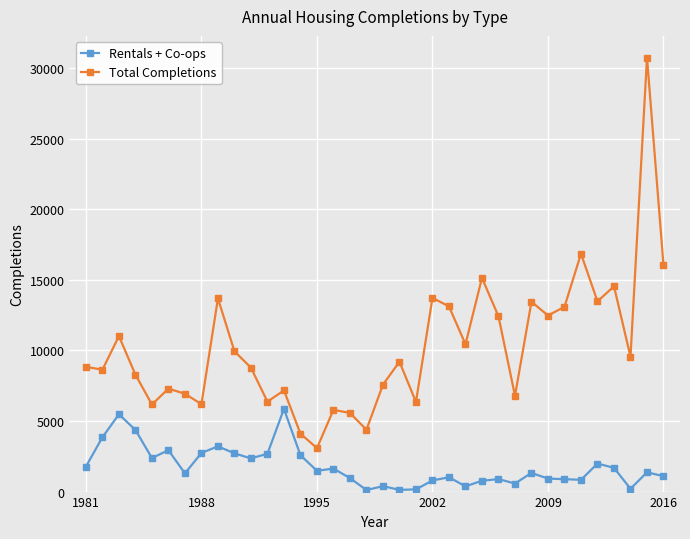

Does the chart have visible grid lines?

Yes